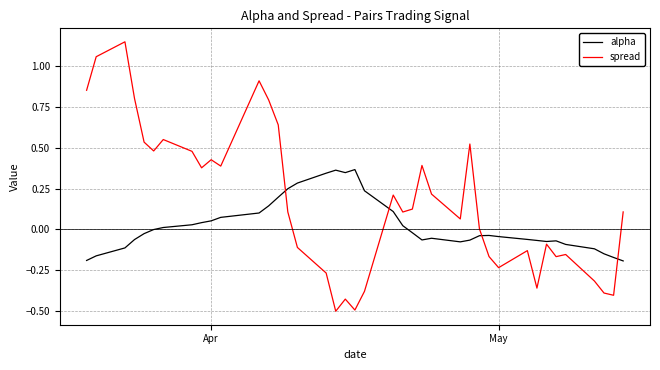

Which series ends up on top after the final intersection of alpha and spread?

spread